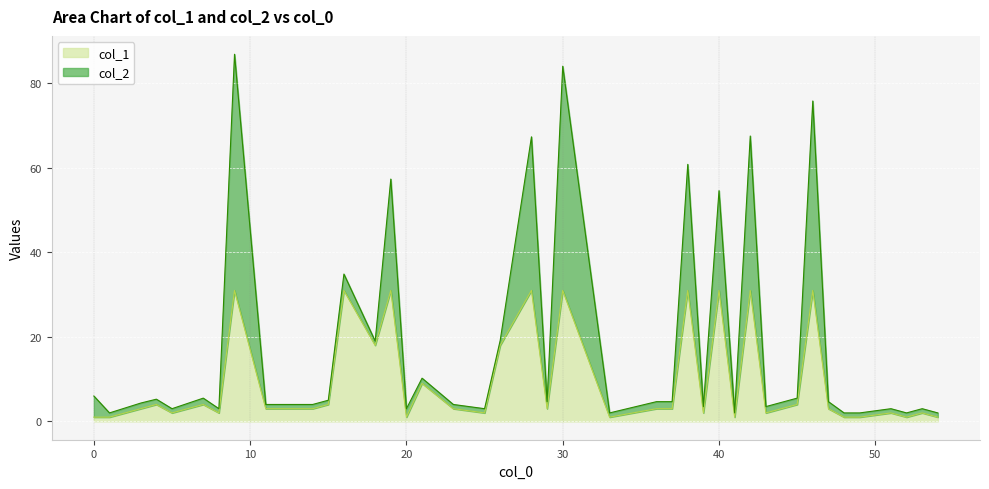

What is the greatest value displayed?

31